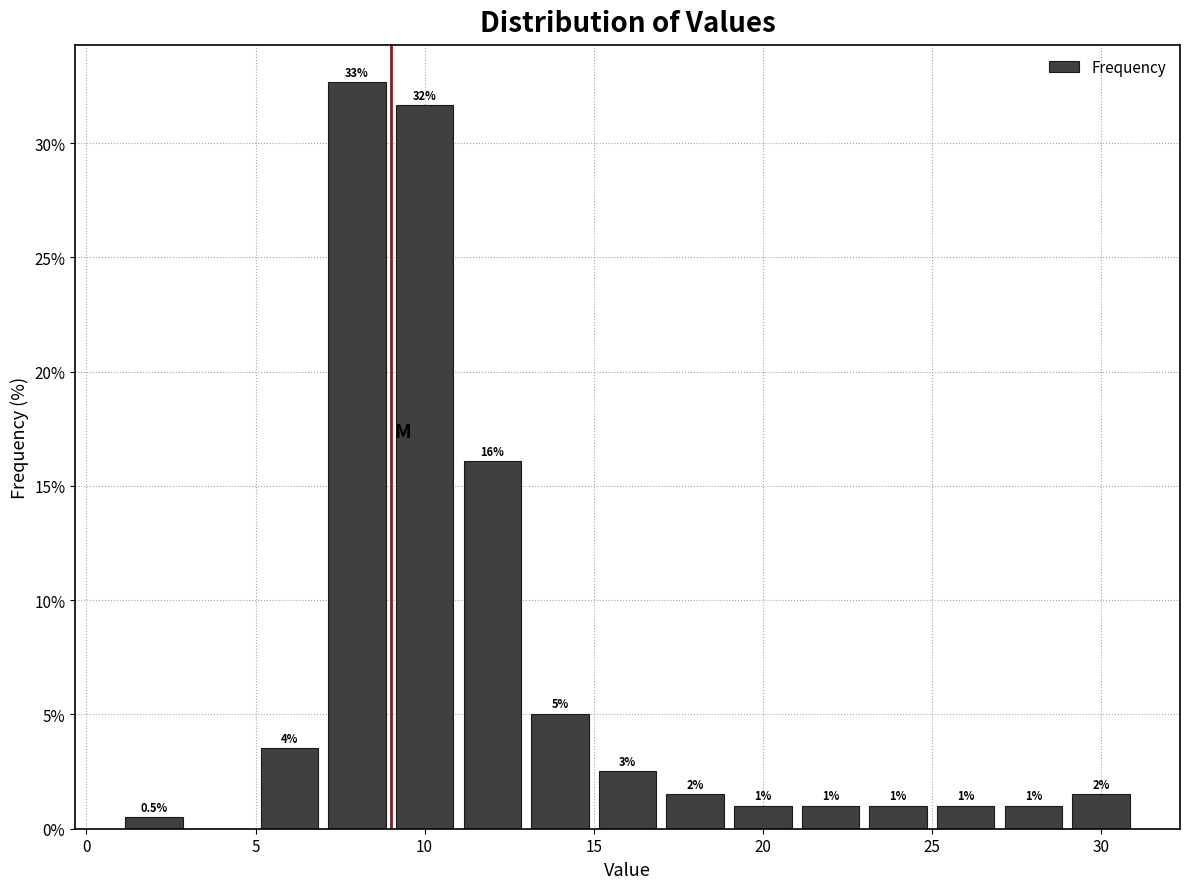

Which range on the x-axis has the tallest bar?

7 to 9